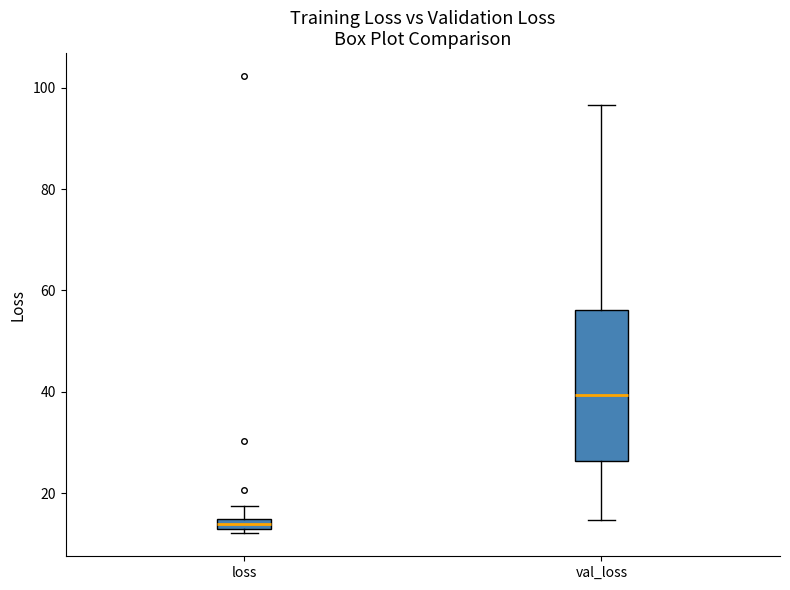

Where is the upper edge of the box for loss on the y-axis? The values are not printed on the chart, so give them approximately, as read against the axis.

14